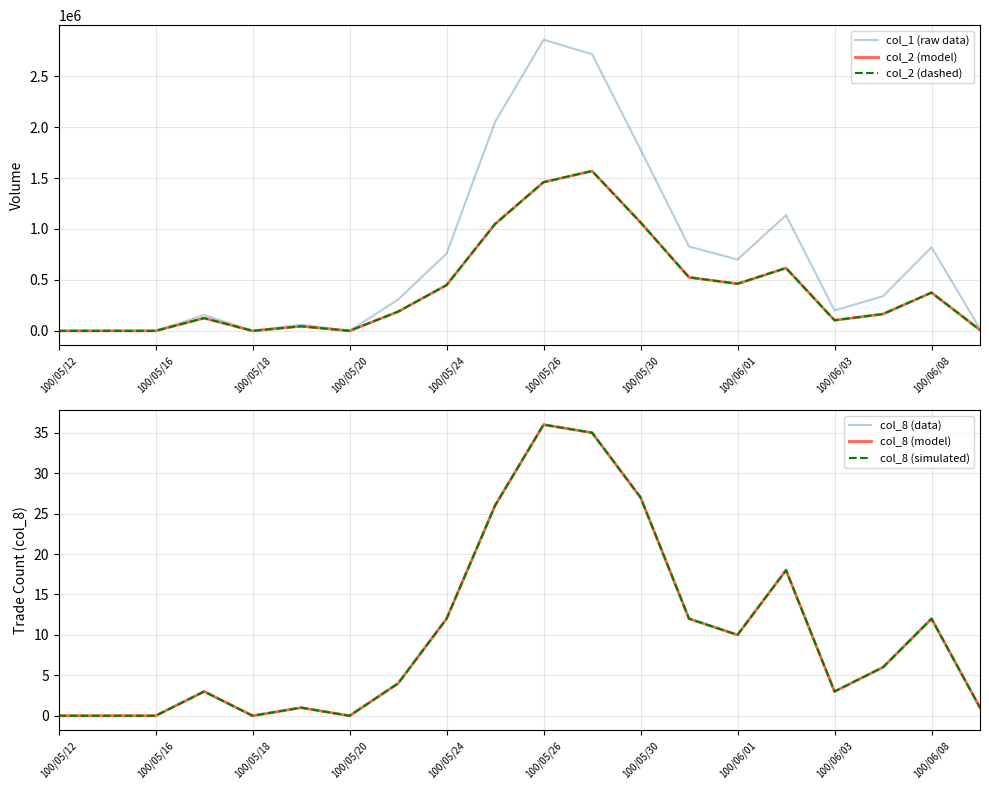

What position from the right is 100/05/26?

15